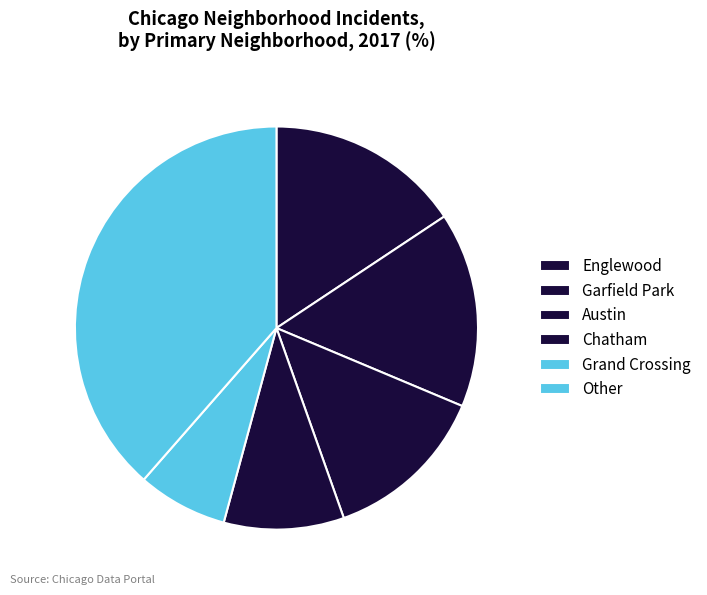

Count the number of slices in the pie.

6